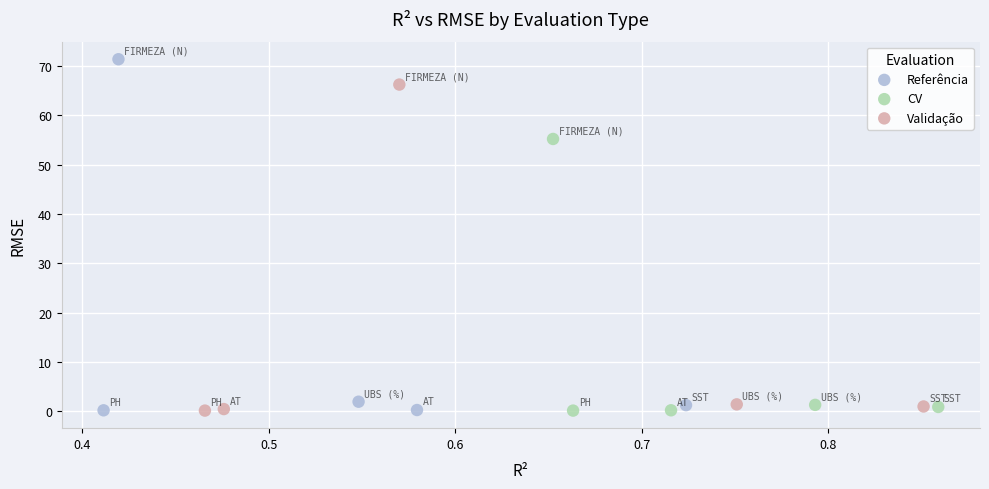

Which series contains the highest Y value?

Referência